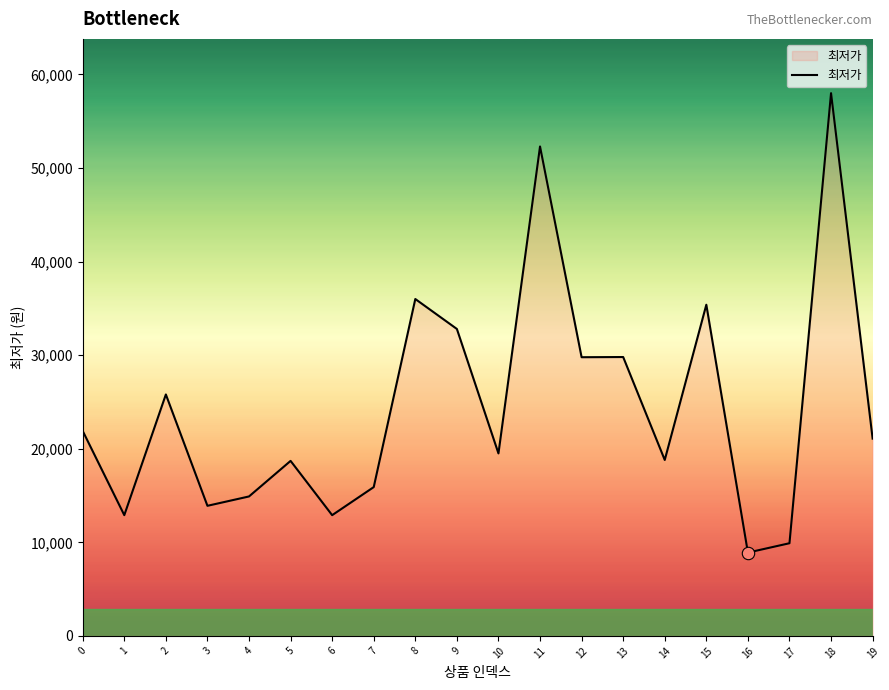

Which has a higher value, 9 or 11?

11